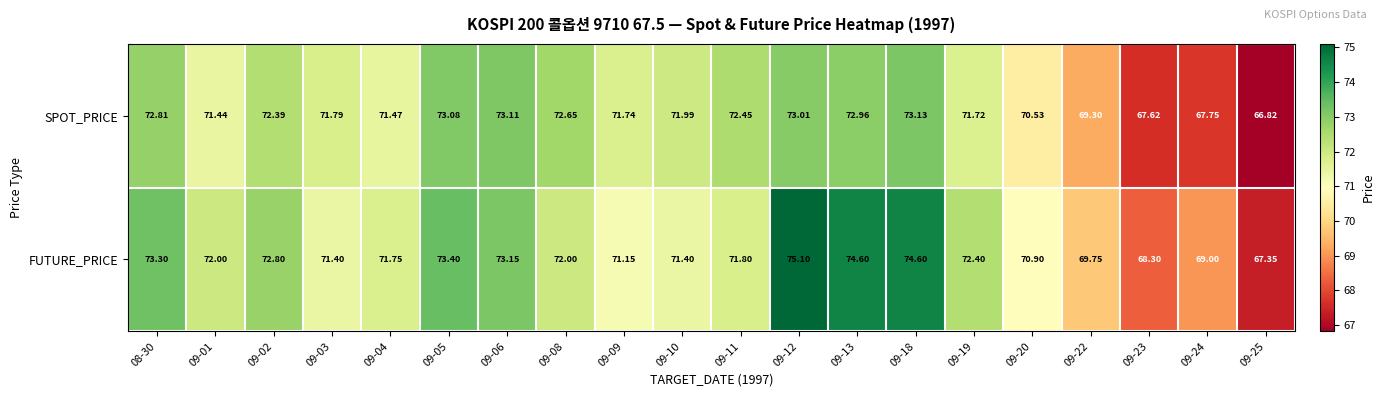

List the series in order of their overall mean, lowest first.

SPOT_PRICE, FUTURE_PRICE